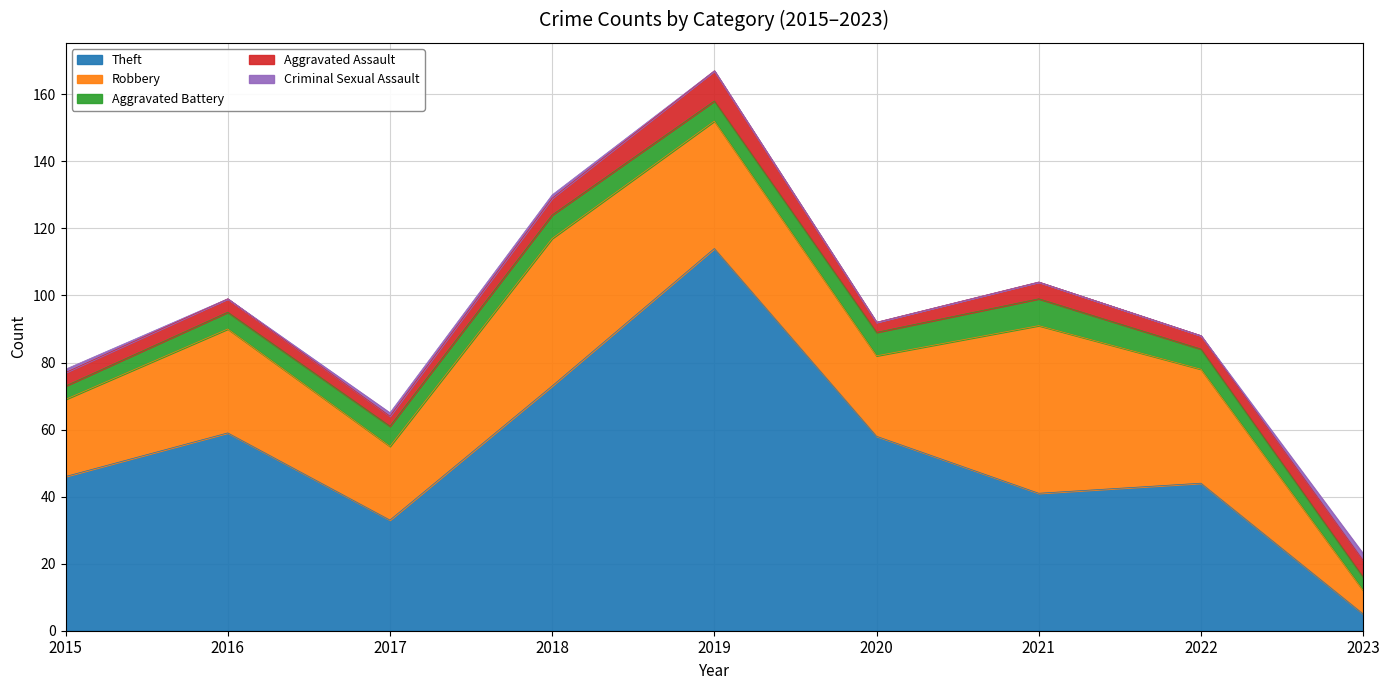

Which series changed the most between 2020 and 2023?

Theft